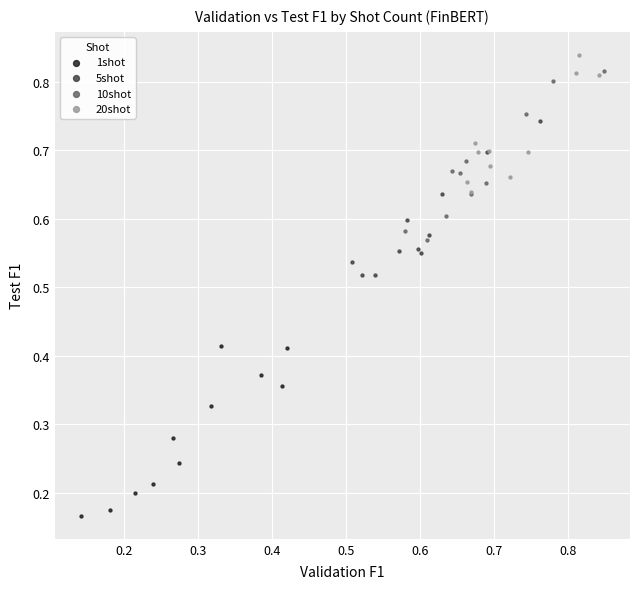

What are all the series names shown in the legend?

1shot, 5shot, 10shot, 20shot